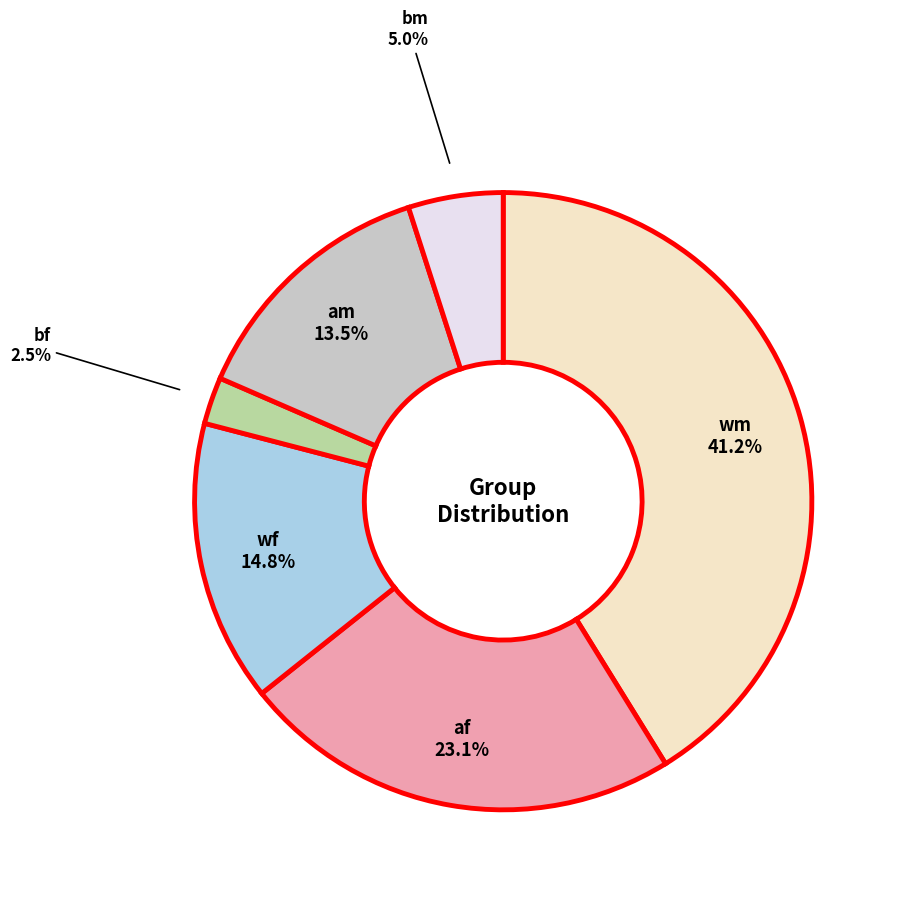

Which has a higher value, wf or af?

af